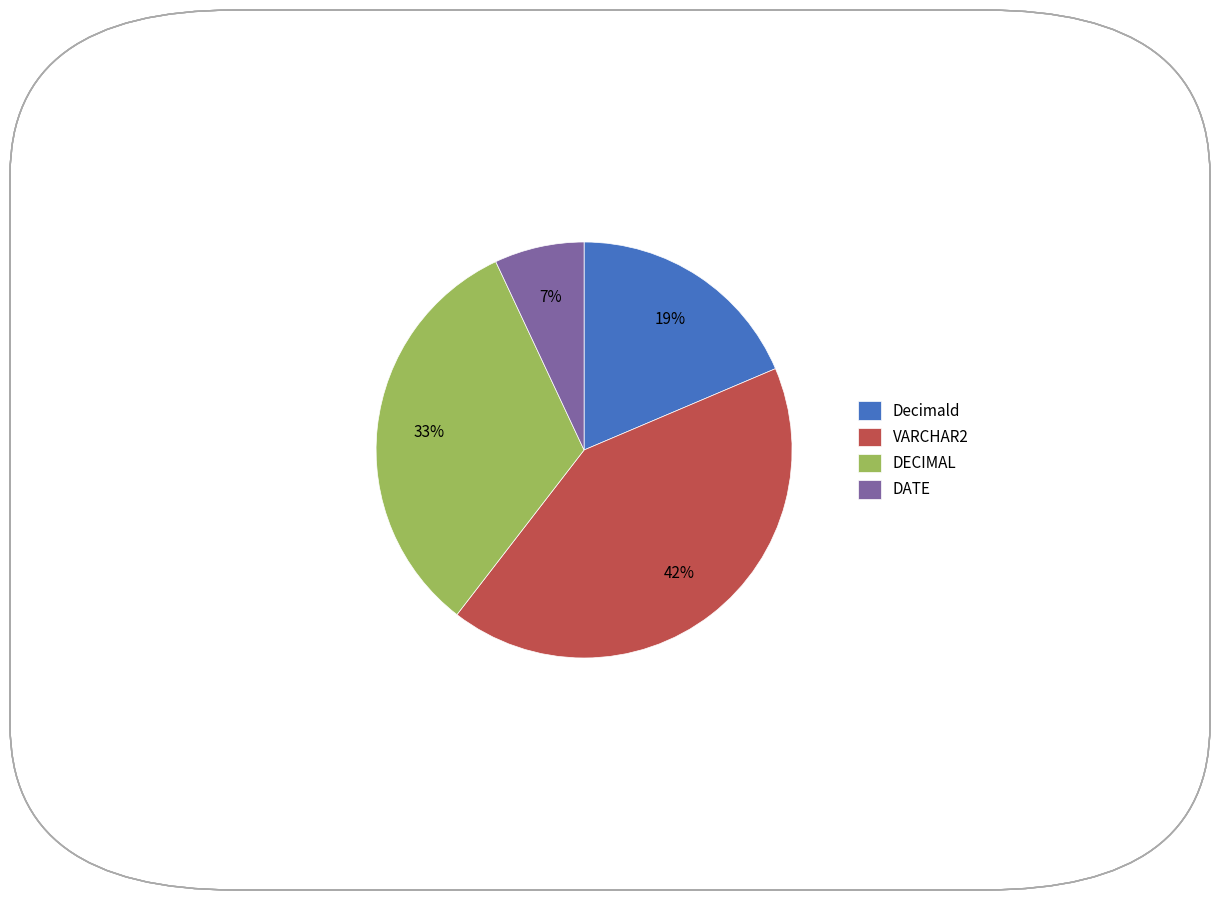

Which slice is the largest?

VARCHAR2